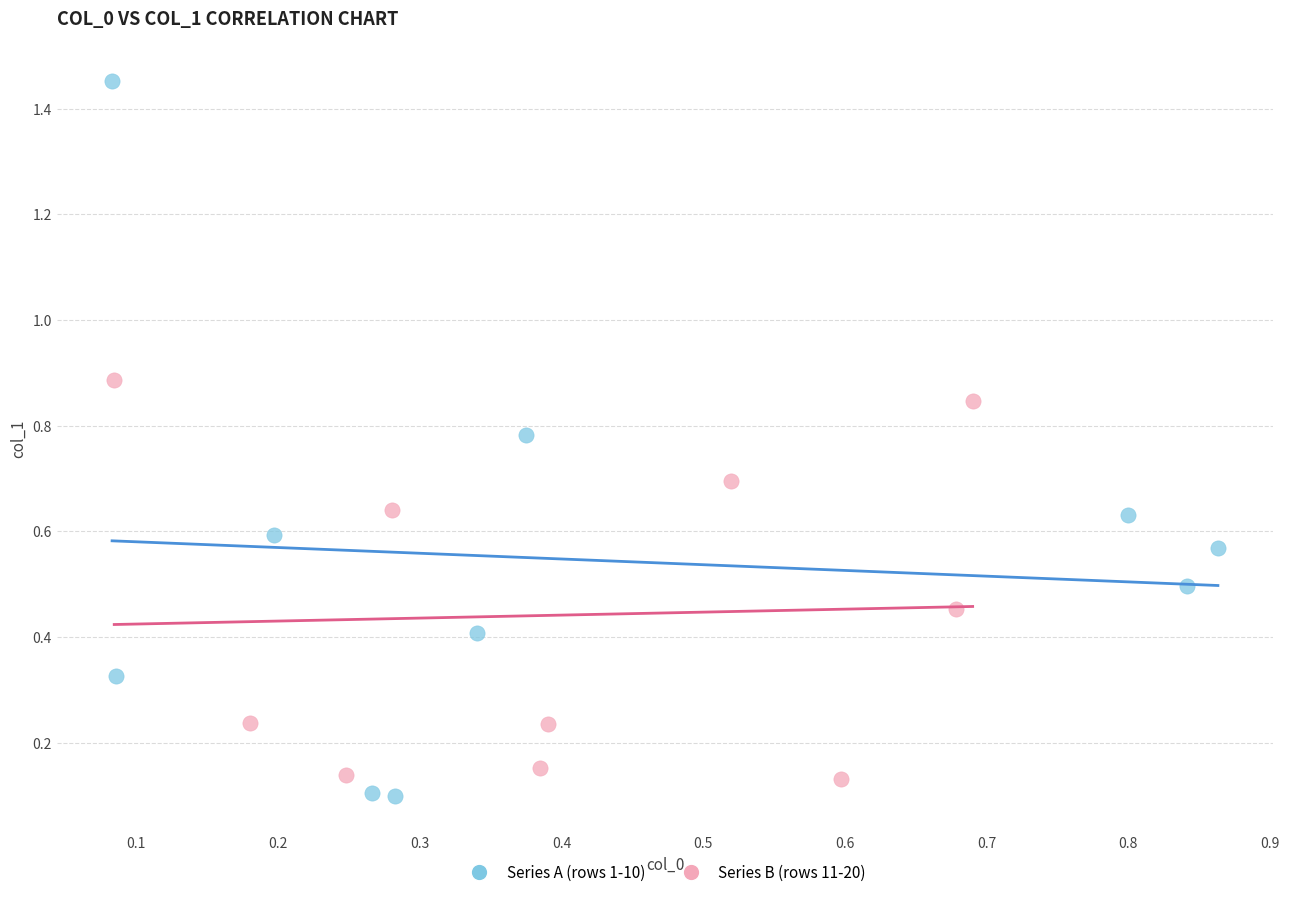

What are all the series names shown in the legend?

Series A (rows 1-10), Series B (rows 11-20)